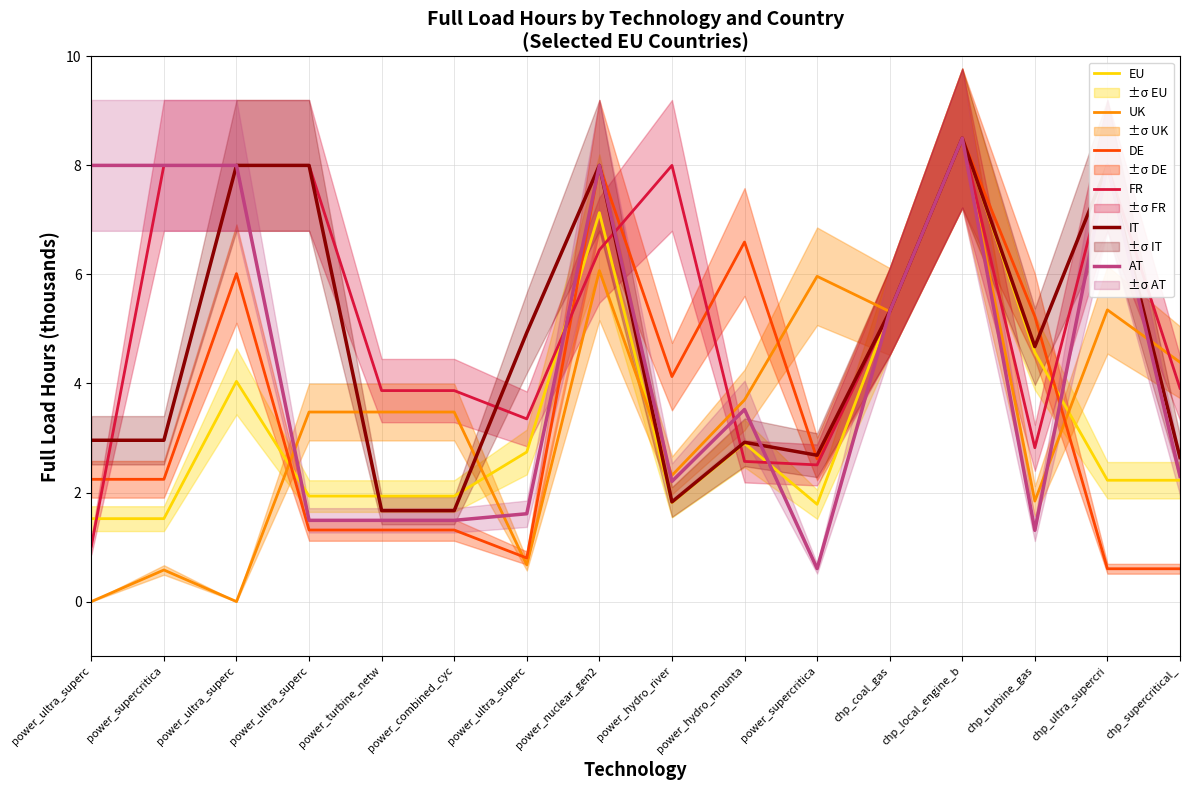

What are all the series names shown in the legend?

EU, UK, DE, FR, IT, AT